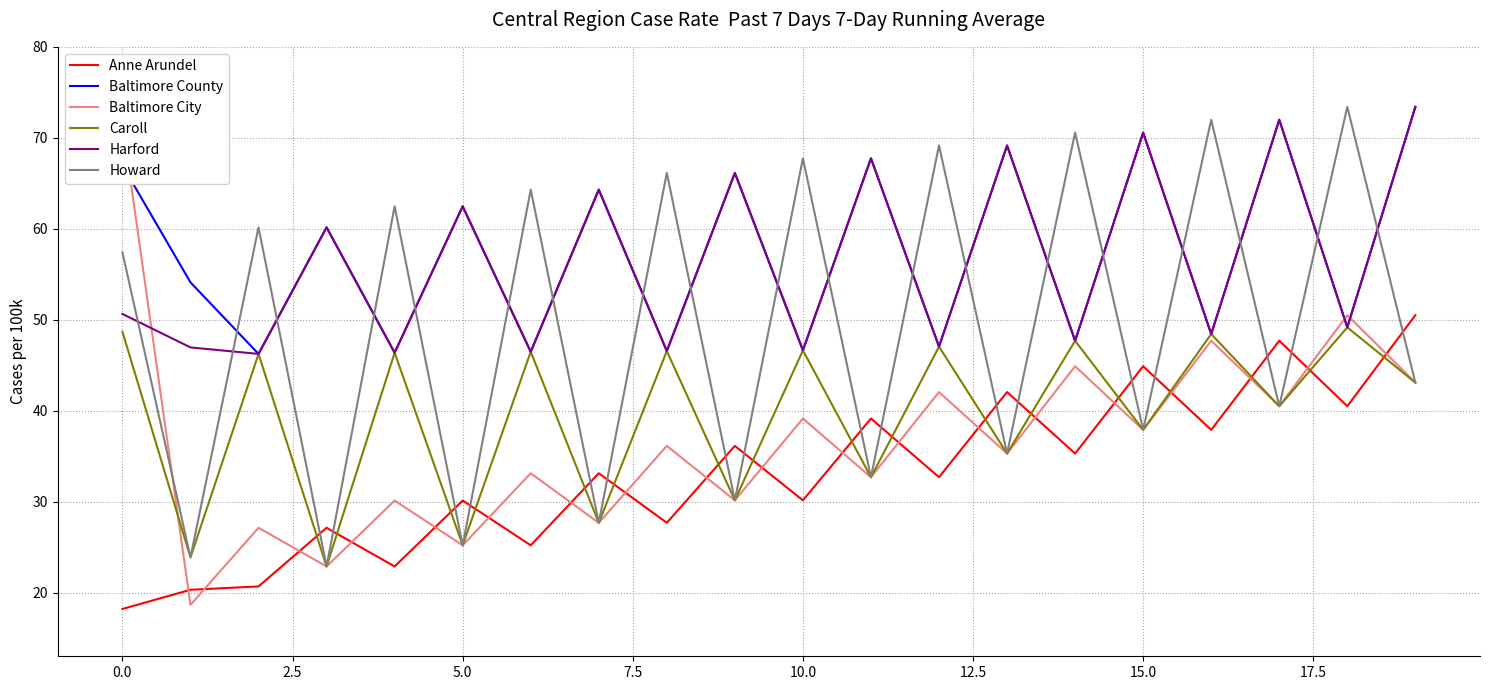

True or false: Baltimore County and Anne Arundel intersect in this chart.

False